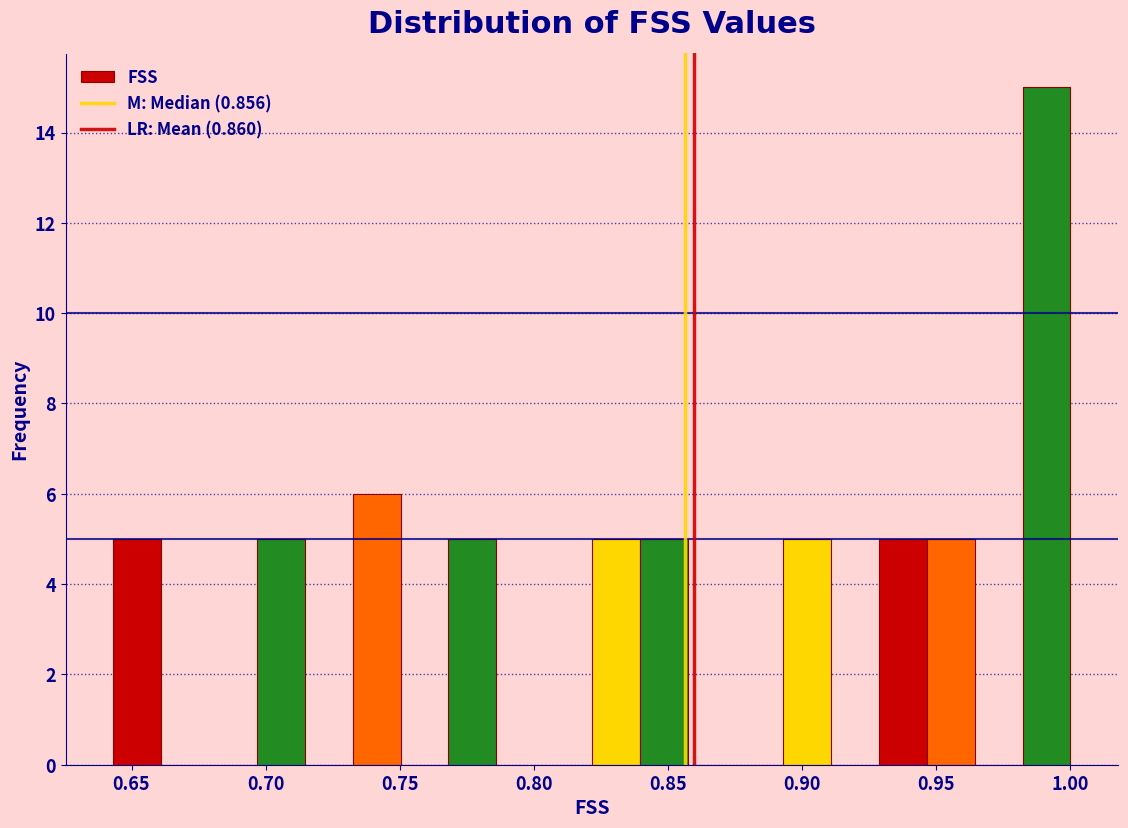

Read against the x-axis, roughly where is the centre of the tallest bar?

0.990